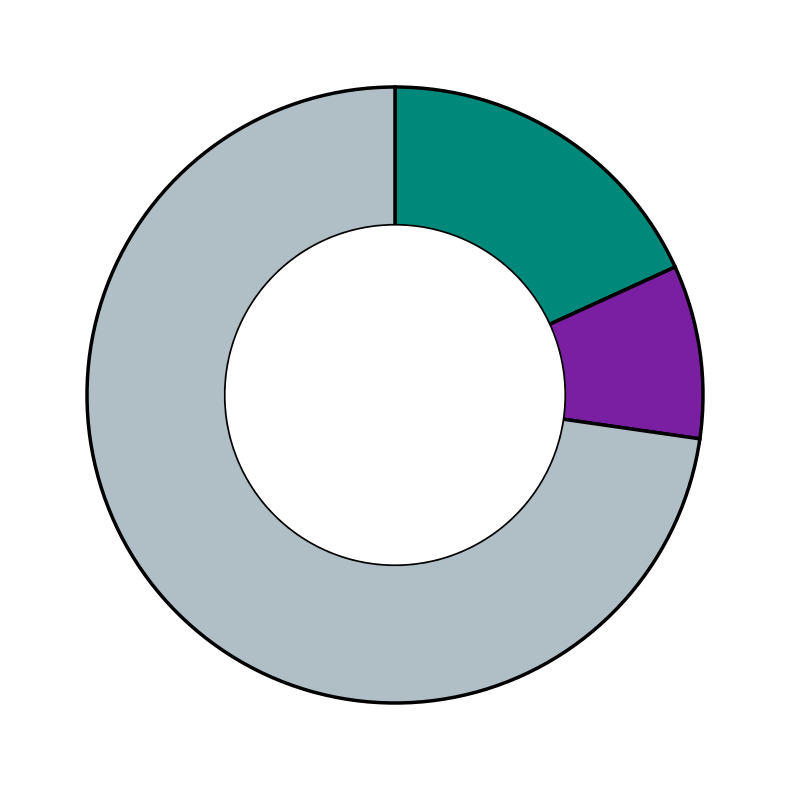

Is there any slice that represents more than half of the pie?

Yes